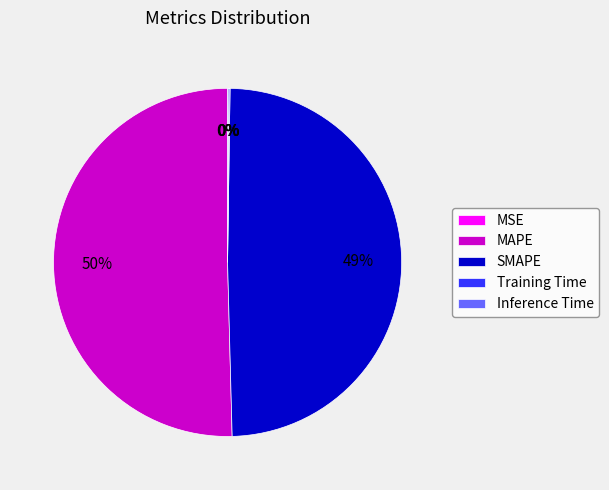

Which category has the biggest portion of the pie?

MAPE